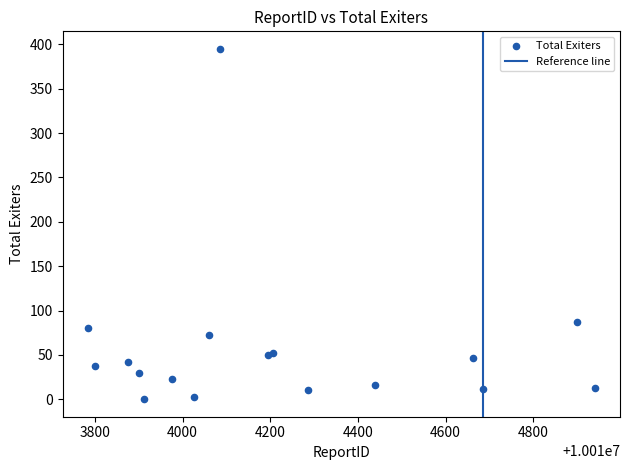

What is the range of X values (max minus min)?

1156